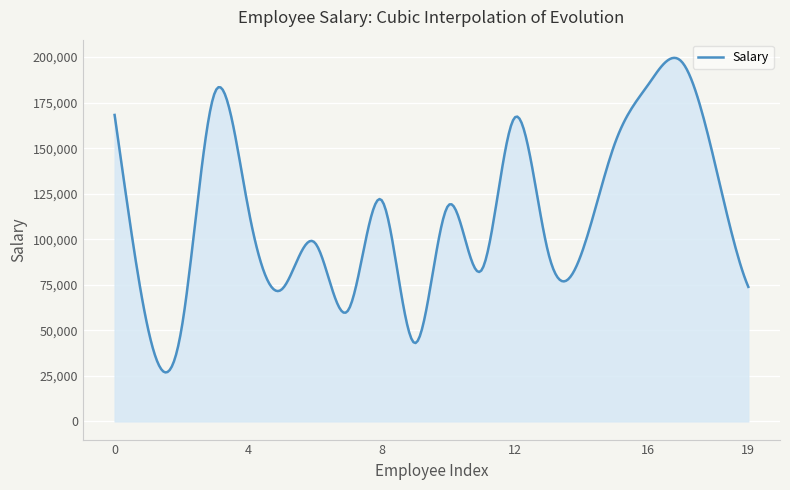

What is the greatest value displayed?

199599.5